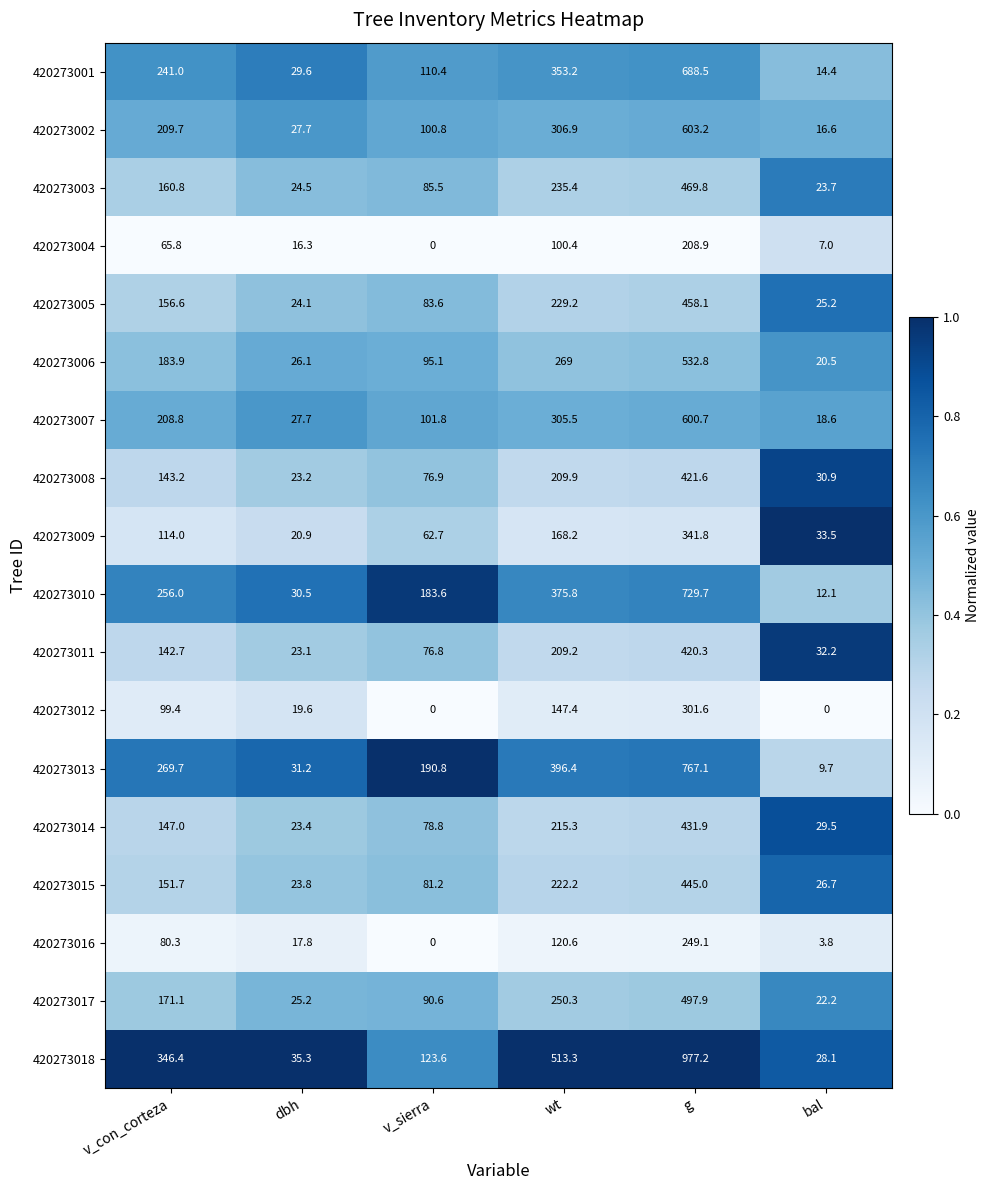

What is the maximum value for 420273001?

688.5